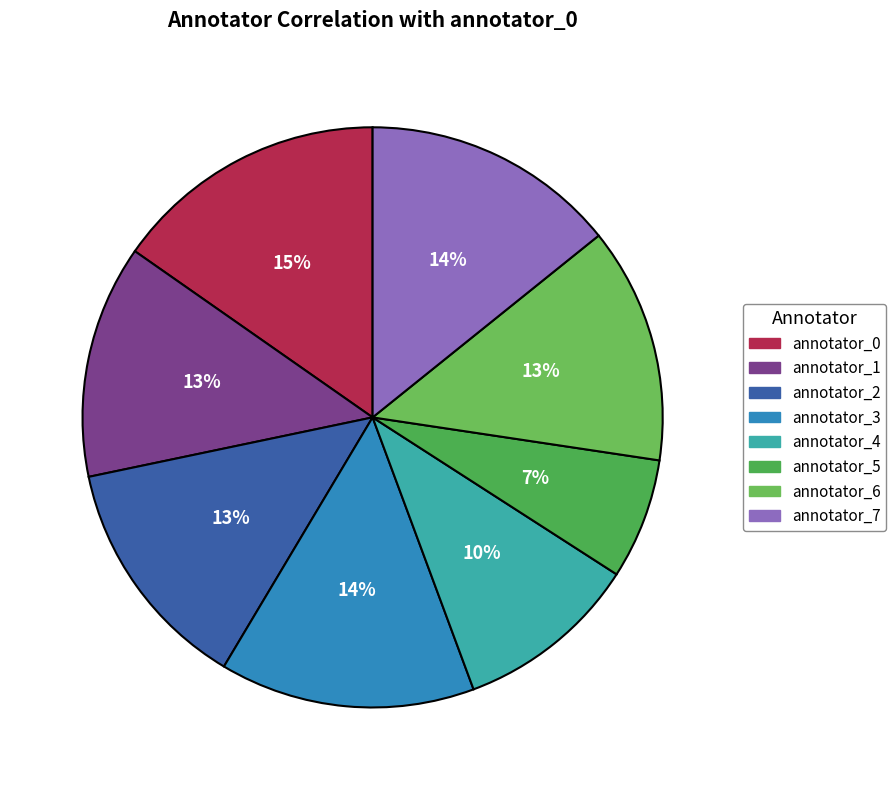

To the nearest percent, what is the difference between the annotator_4 and annotator_2 slice percentages?

3%